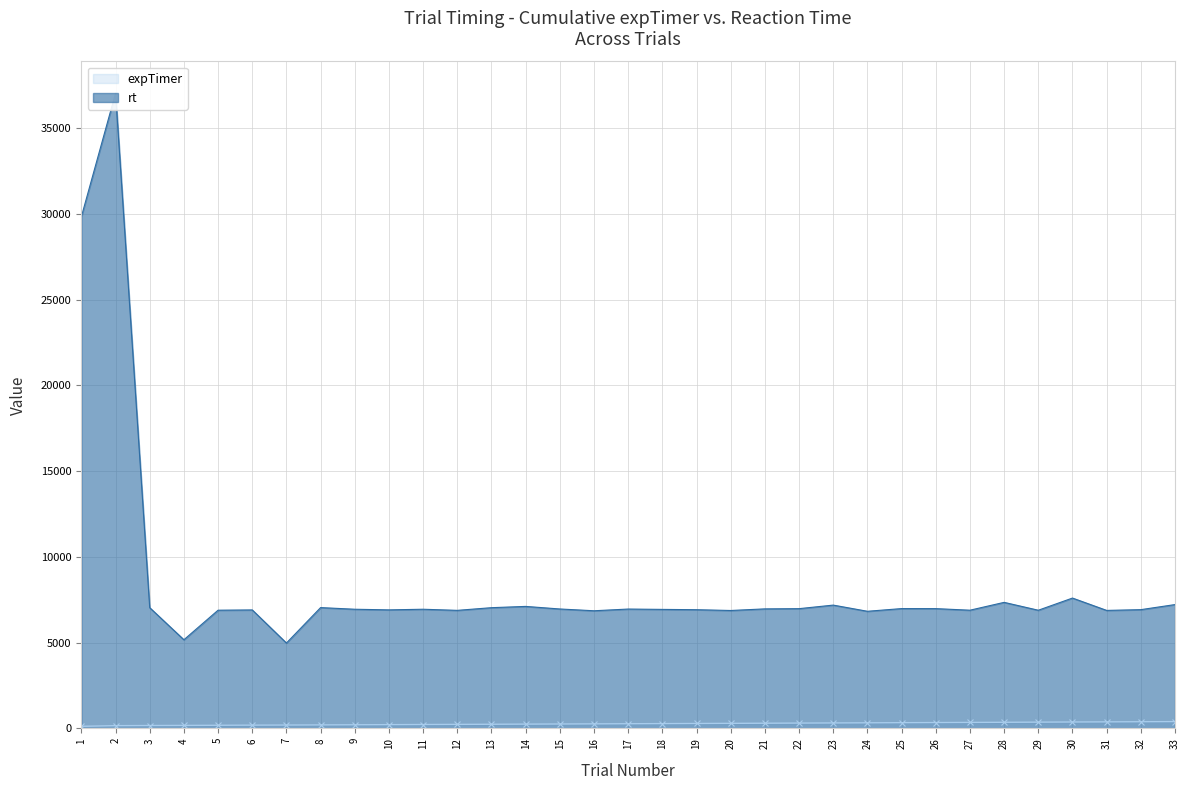

What is the approximate value of expTimer at 13?

241.0